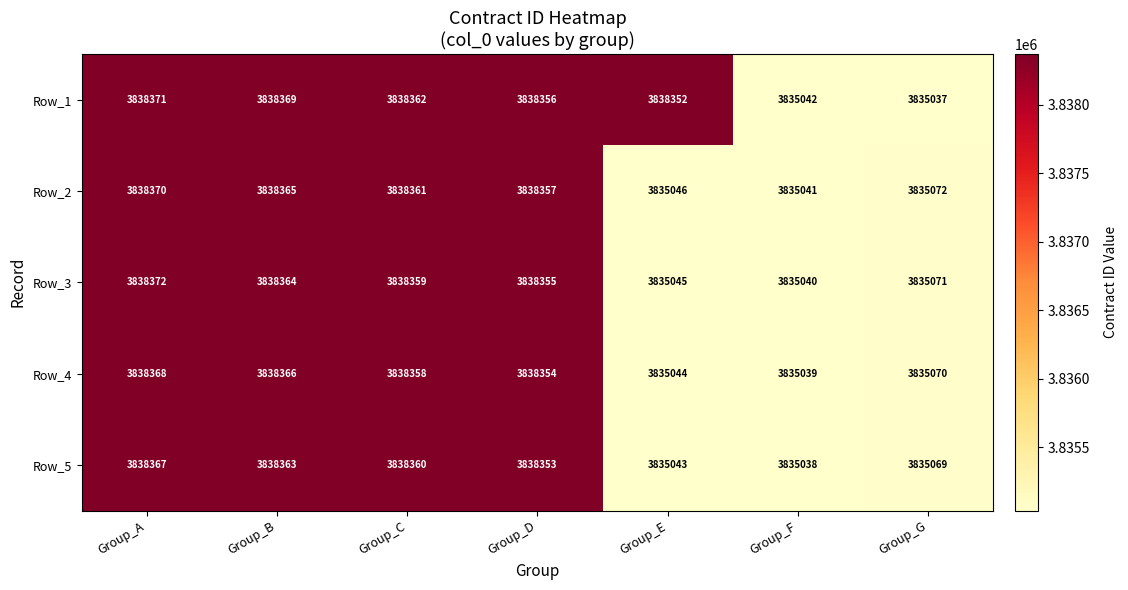

List the series in order of their peak value, highest first.

Row_3, Row_1, Row_2, Row_4, Row_5